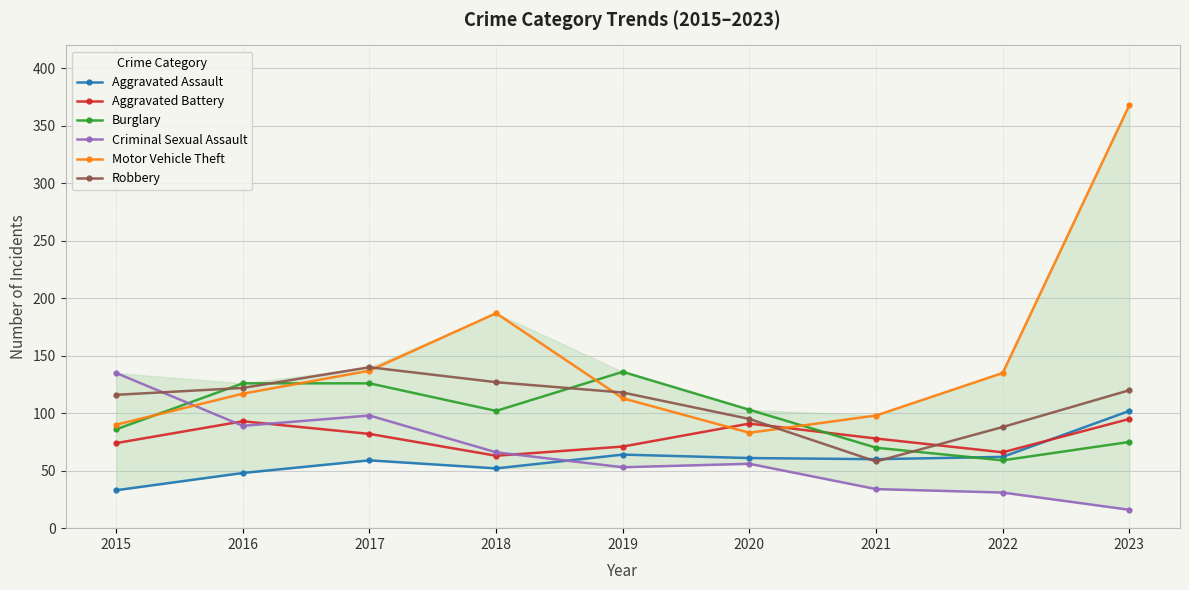

At which category is the sum across all series the highest?

2023